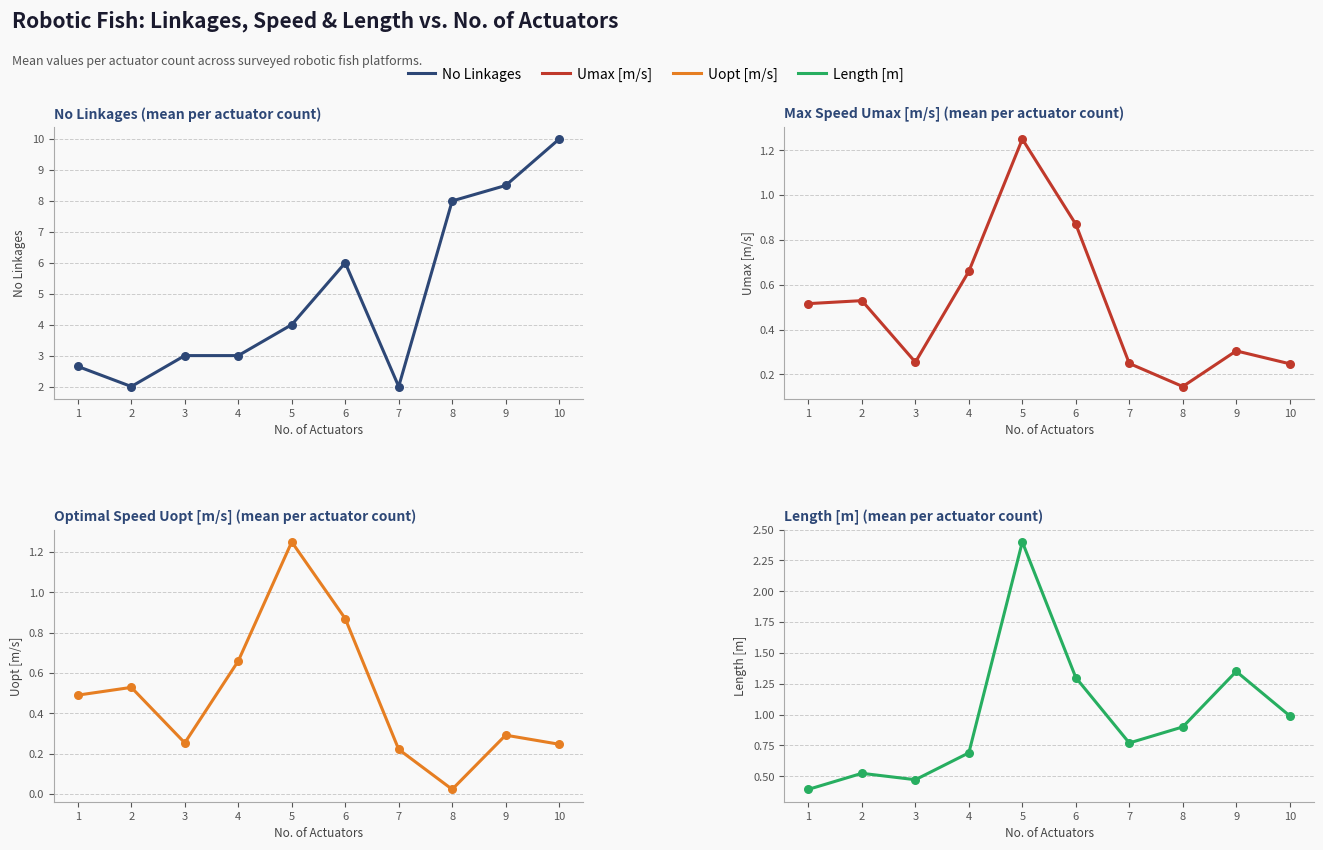

What is the total value across all series at 9?

10.4